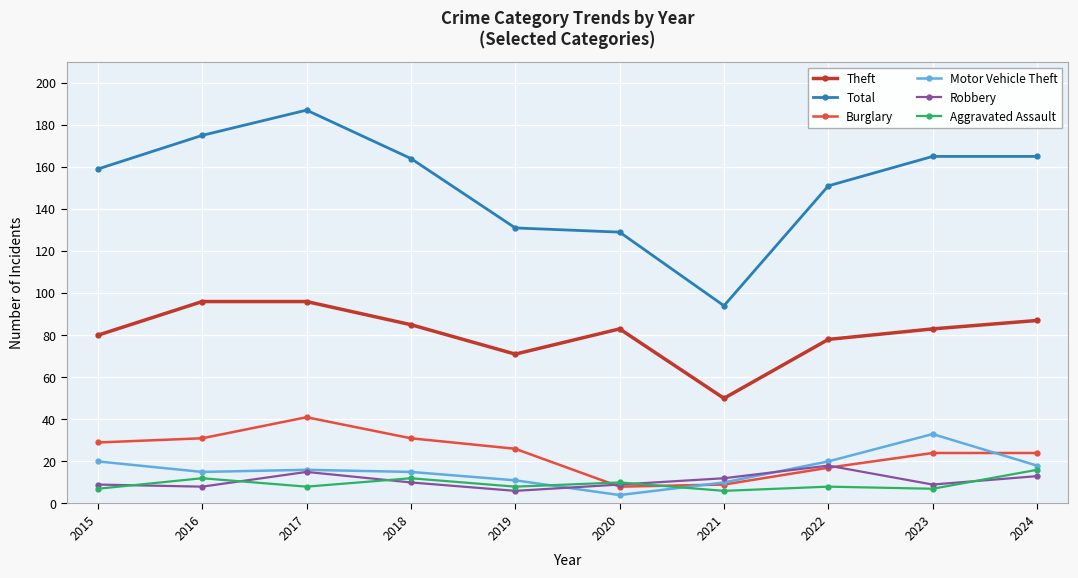

What is the difference between the Burglary values at 2023 and 2017?

17